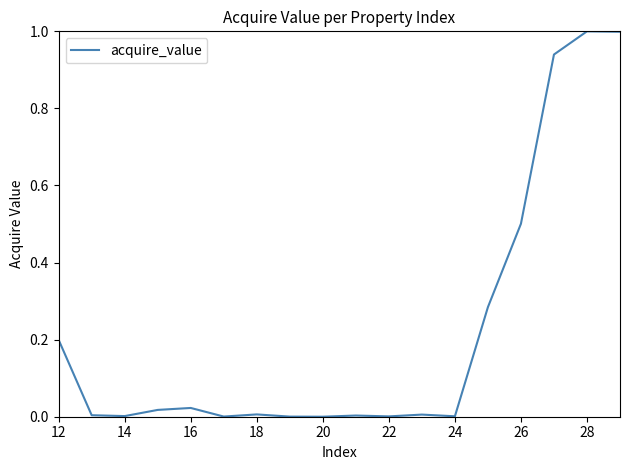

What is the difference between the maximum and minimum values?

1.0